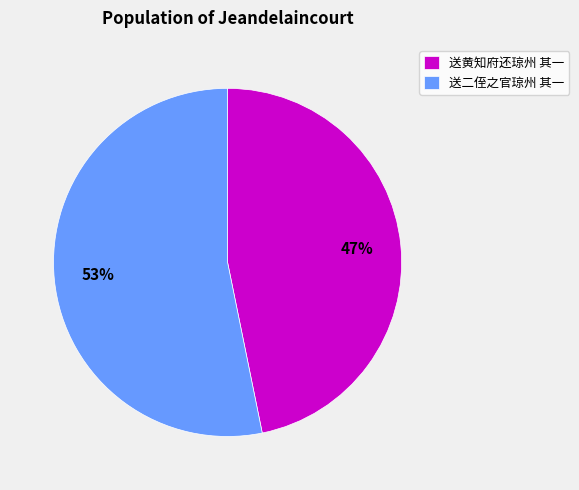

To the nearest percent, what is the combined percentage of 送黄知府还琼州 其一 and 送二侄之官琼州 其一?

100%